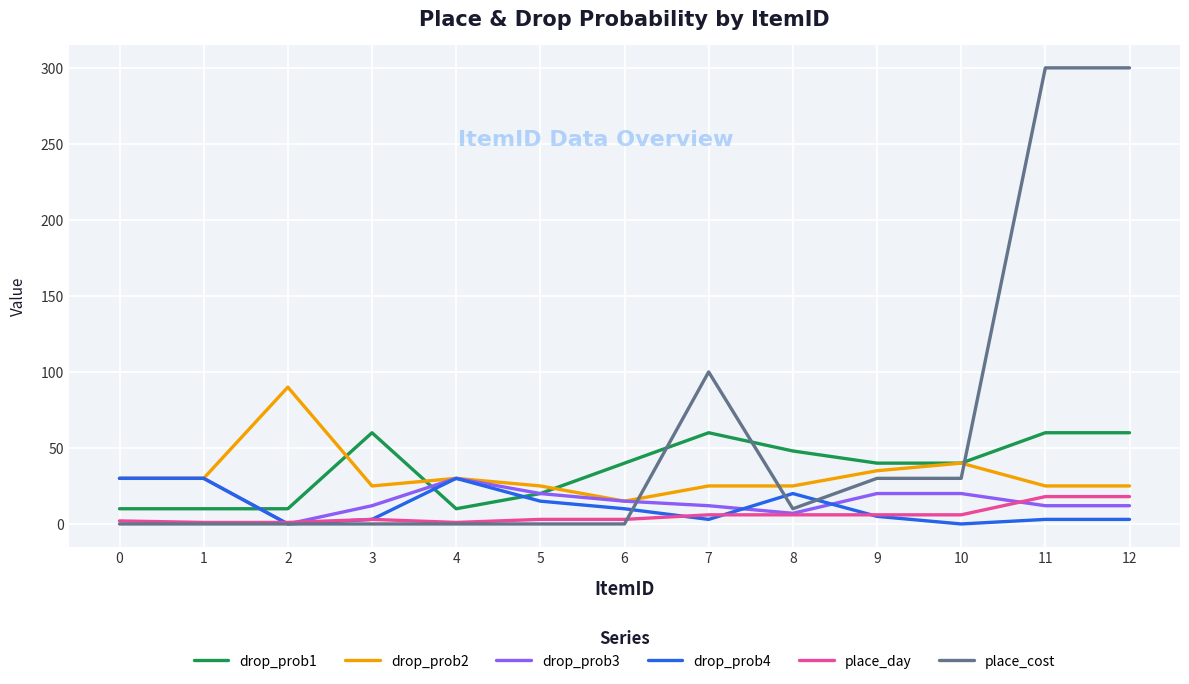

Is the value of place_day at 11 greater than the value of drop_prob1 at 8?

No